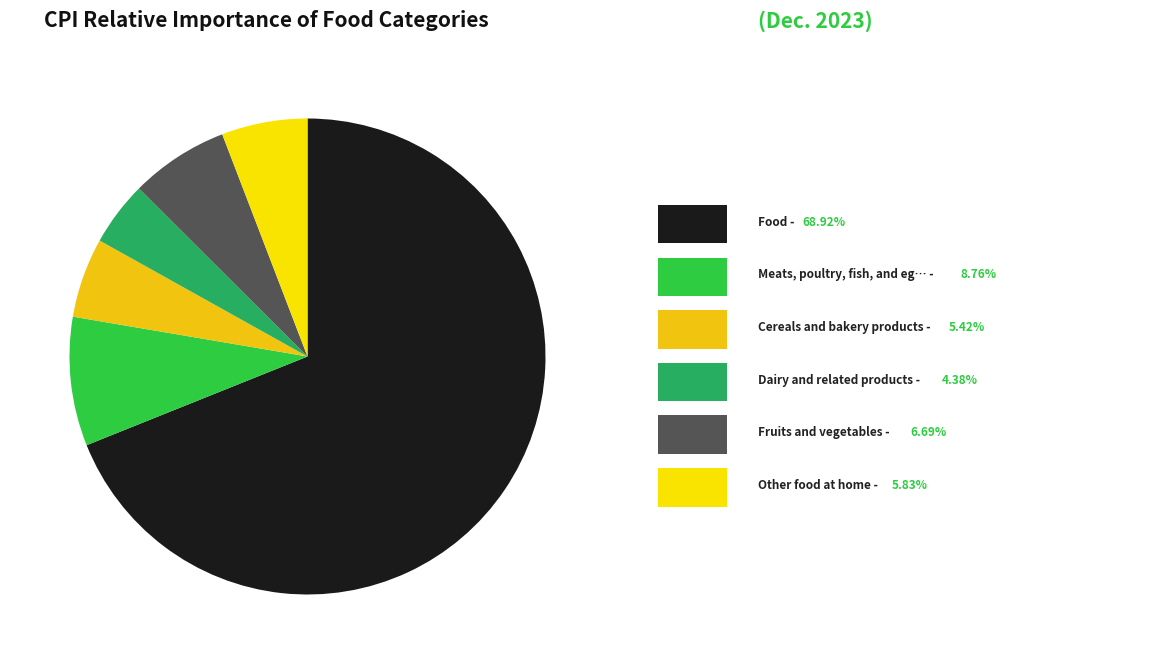

How many slices are in this pie chart?

6